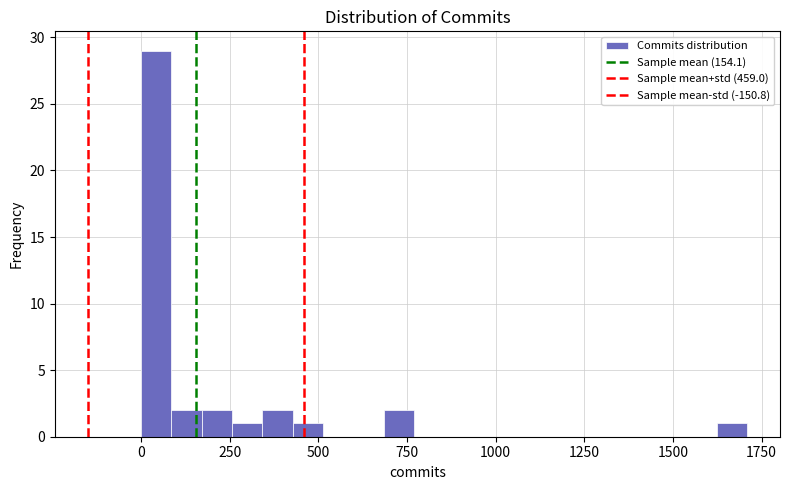

Read against the x-axis, roughly where is the centre of the tallest bar?

50